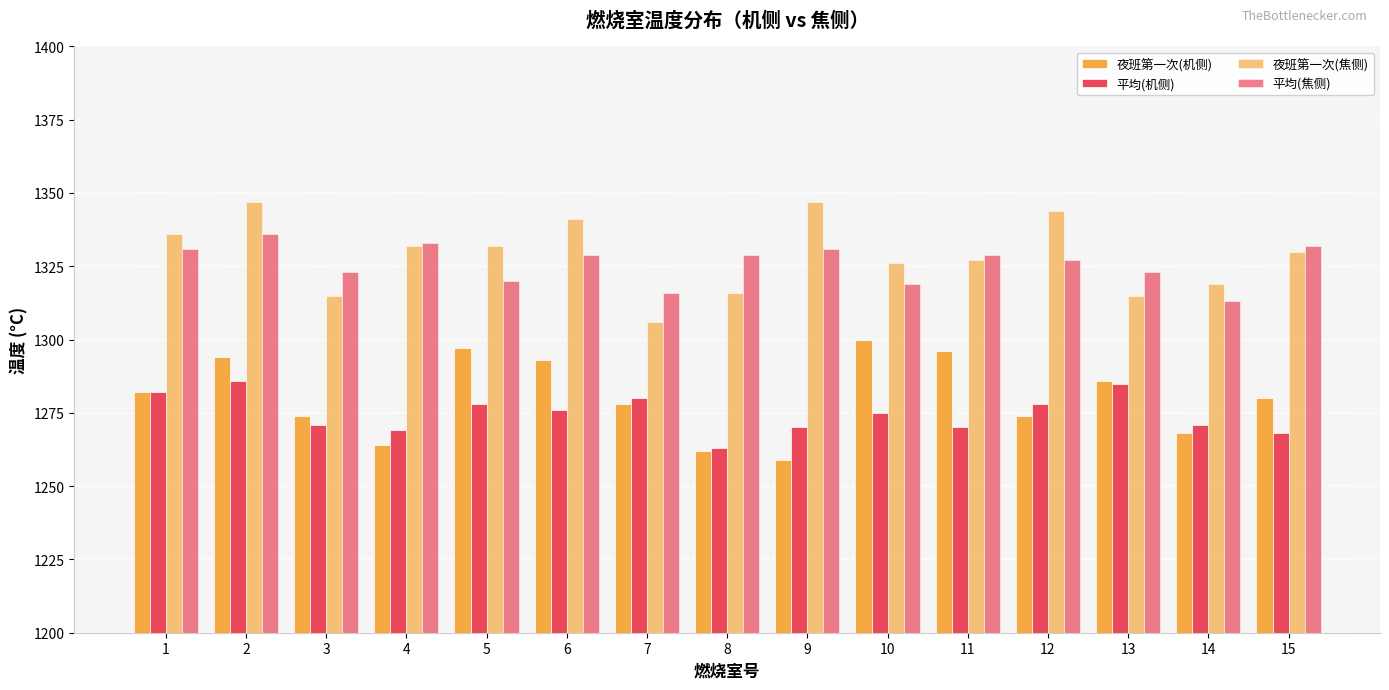

What is the total value across all series at 3?

5183